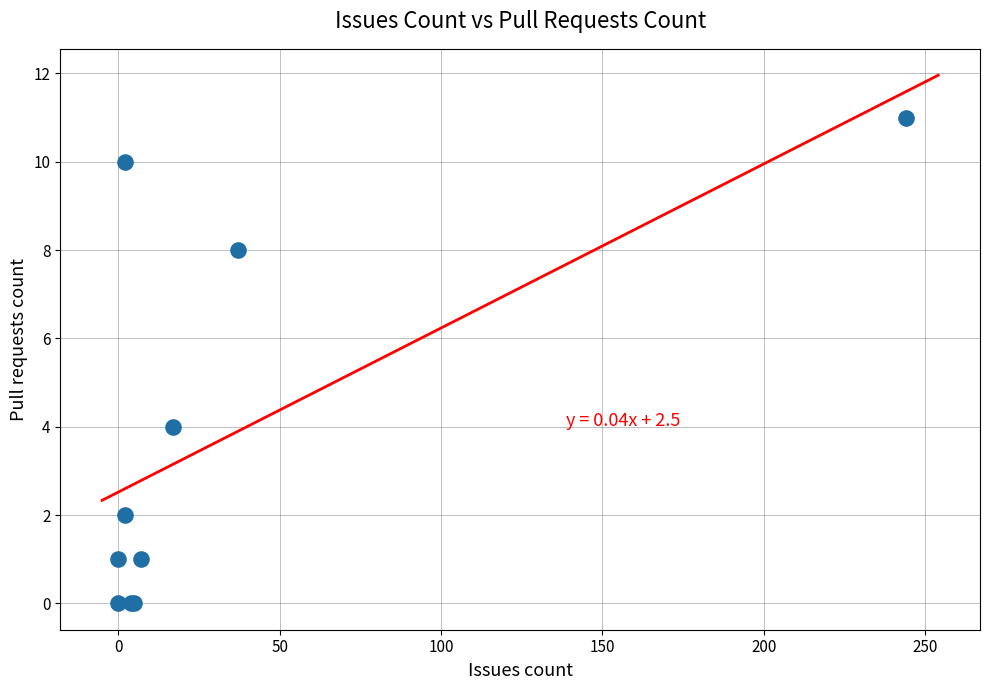

What Y value in the scatter plot is closest to 5?

4